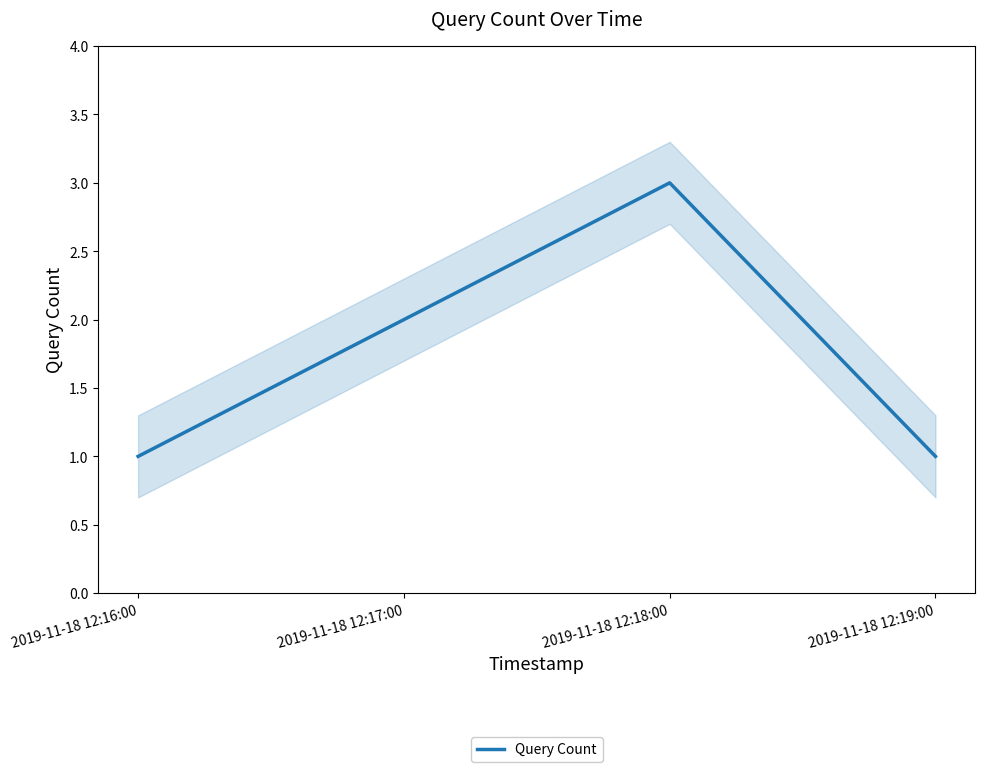

List the labels in order of value, largest first.

2019-11-18 12:18:00, 2019-11-18 12:17:00, 2019-11-18 12:16:00, 2019-11-18 12:19:00